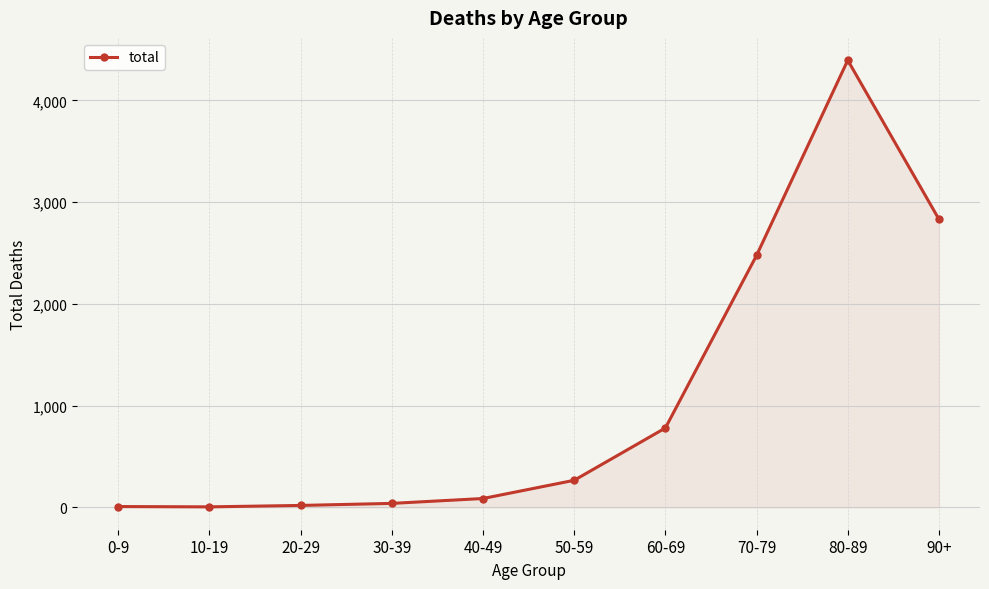

Does the chart display data point markers on the line(s)?

Yes